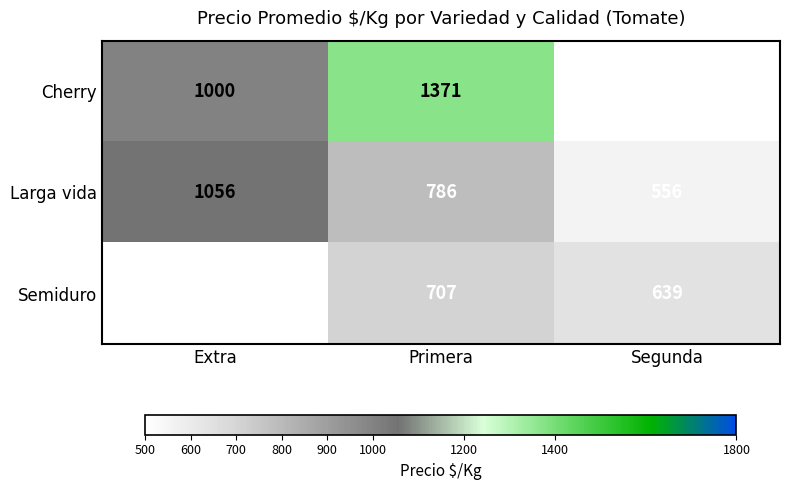

The value of Cherry at Extra is 609.7. True or false?

False